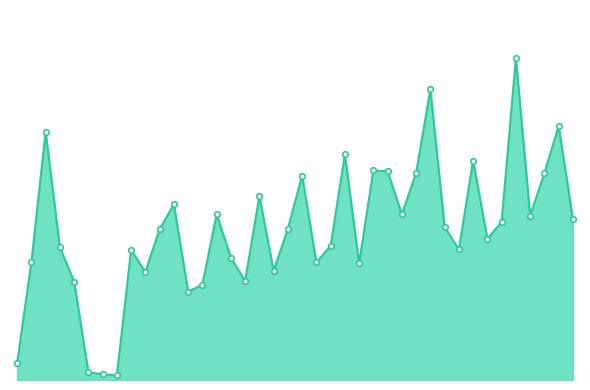

What is the smallest value displayed?

6200413